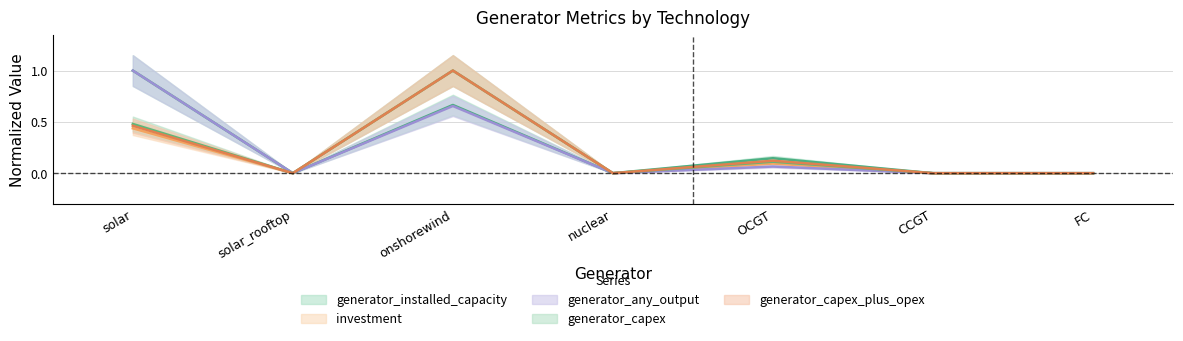

Count the number of data series in this chart.

5